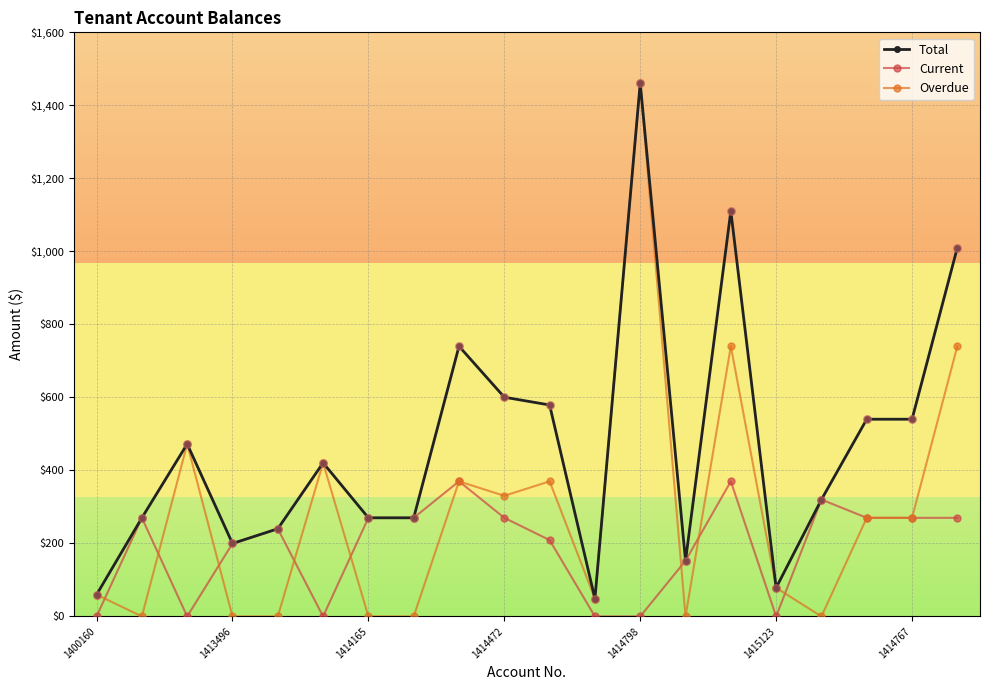

At how many categories does at least one series exceed 769?

3